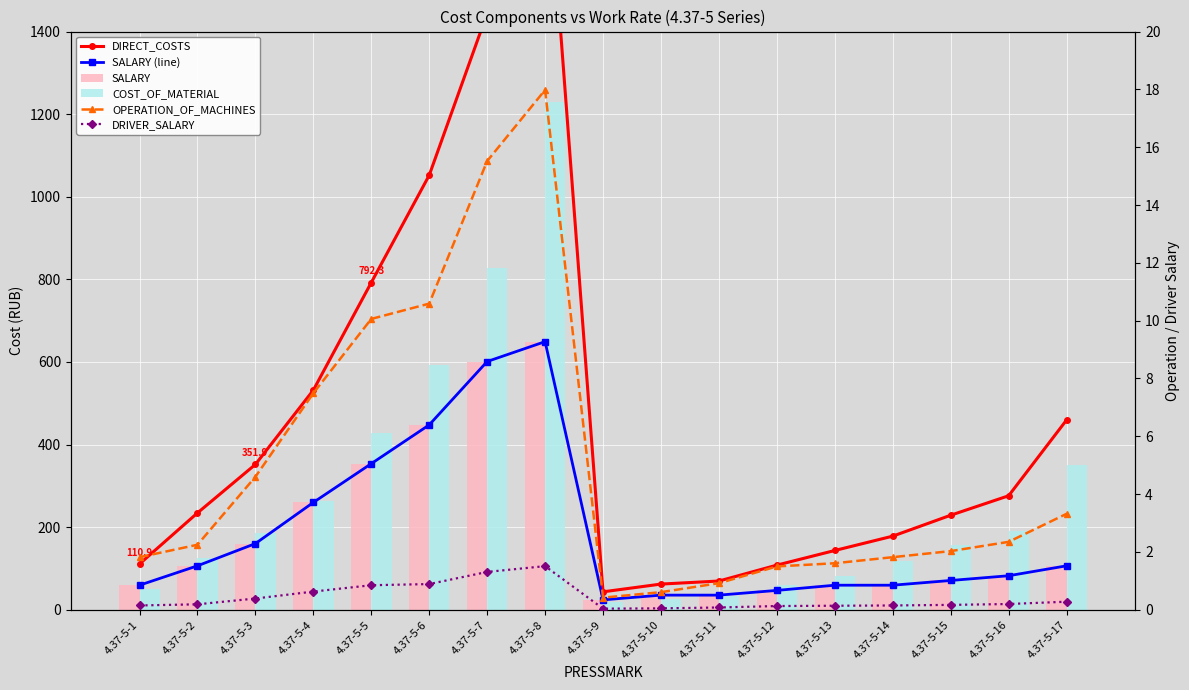

List the series in order of their peak value, highest first.

DIRECT_COSTS, COST_OF_MATERIAL, SALARY (line), SALARY, OPERATION_OF_MACHINES, DRIVER_SALARY